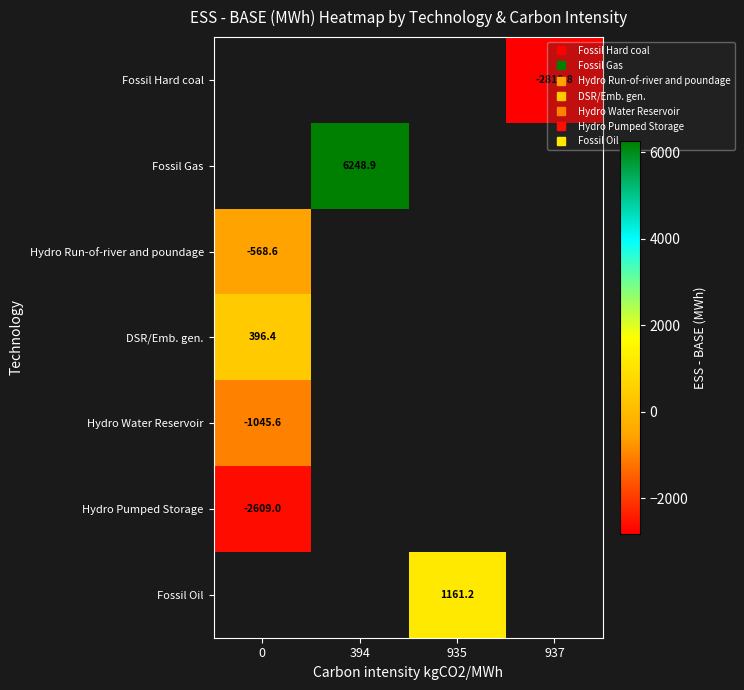

Between 0 and 394, which is larger?

394